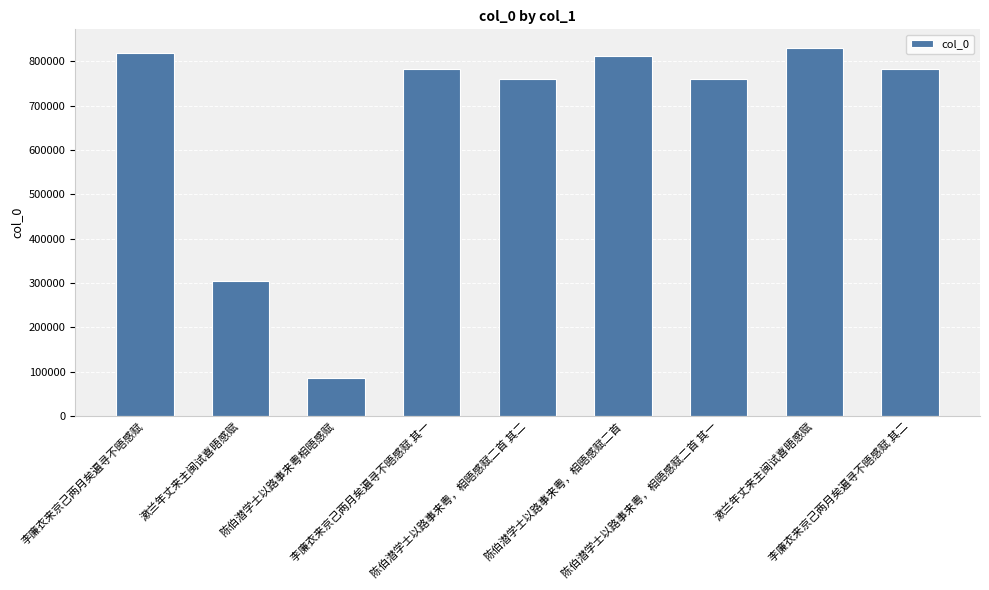

The value at 李廉衣来京己两月矣遍寻不晤感赋 其二 is 280632. True or false?

False